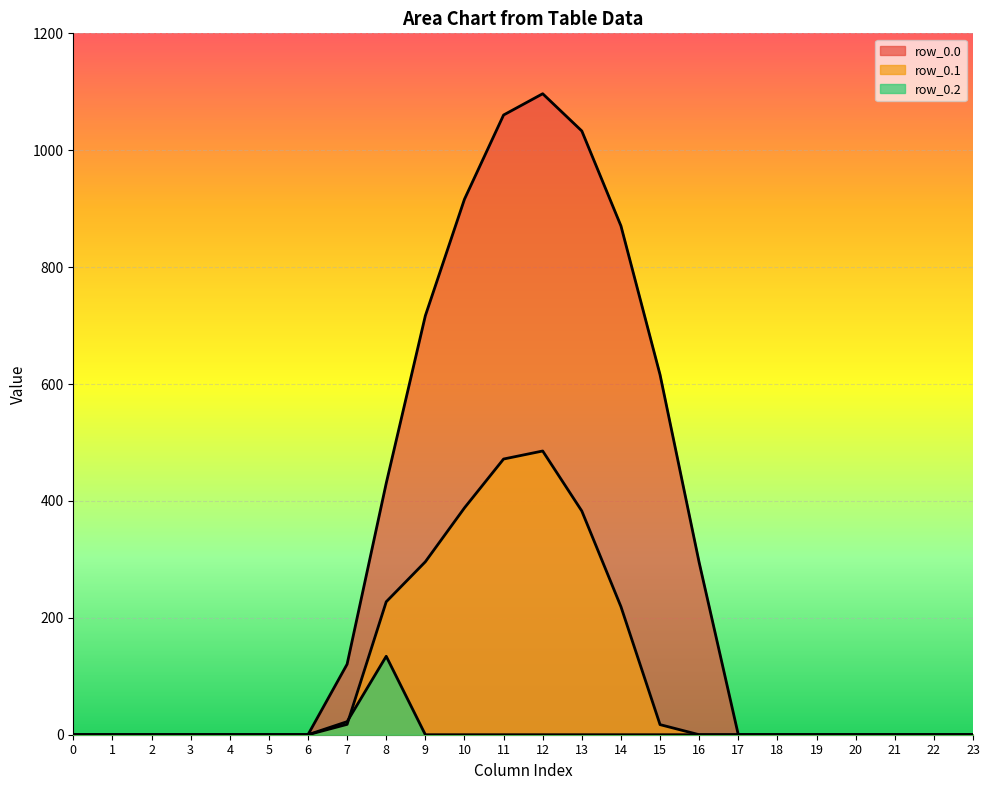

Count the number of data series in this chart.

3